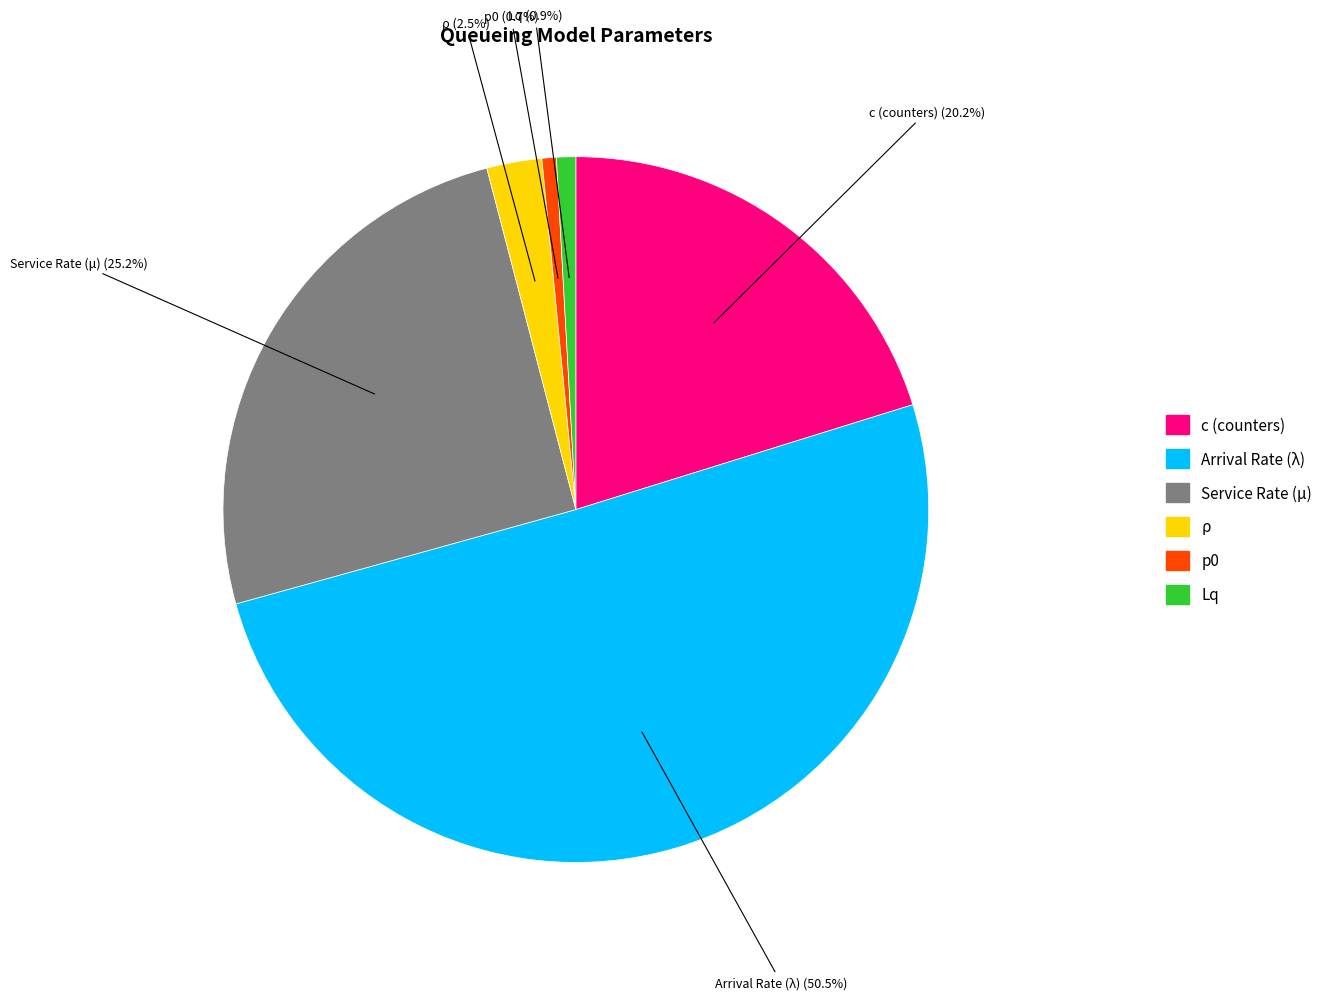

Is the sum of ρ and p0 greater than half?

No